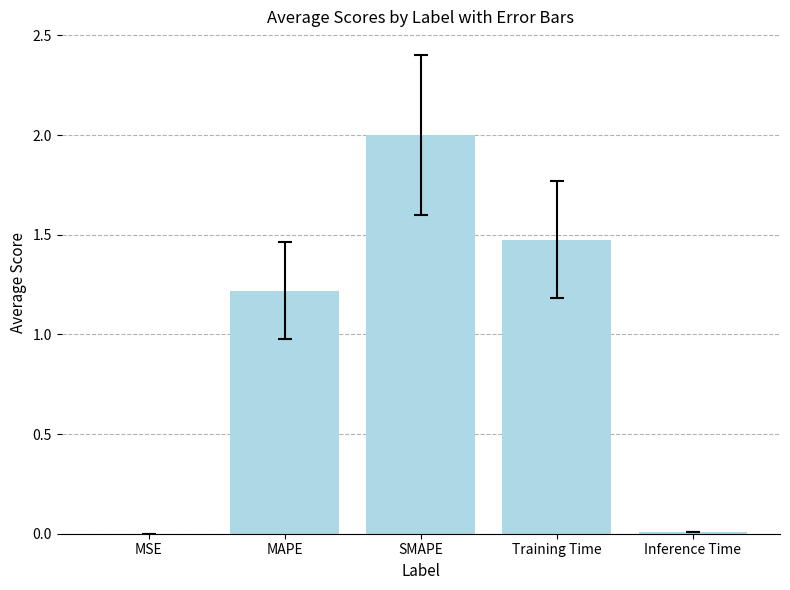

Which has a higher value, Inference Time or SMAPE?

SMAPE